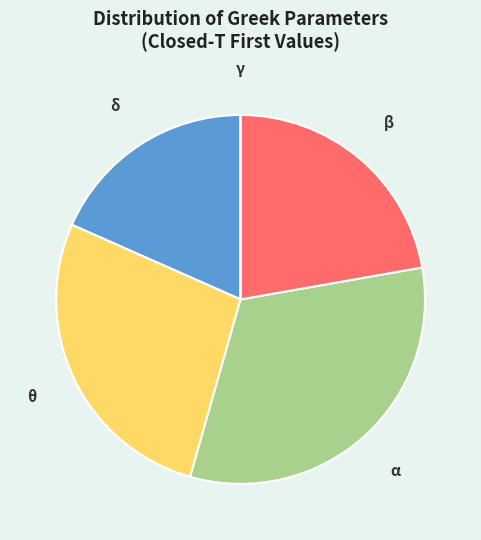

Is there any slice that represents more than half of the pie?

No